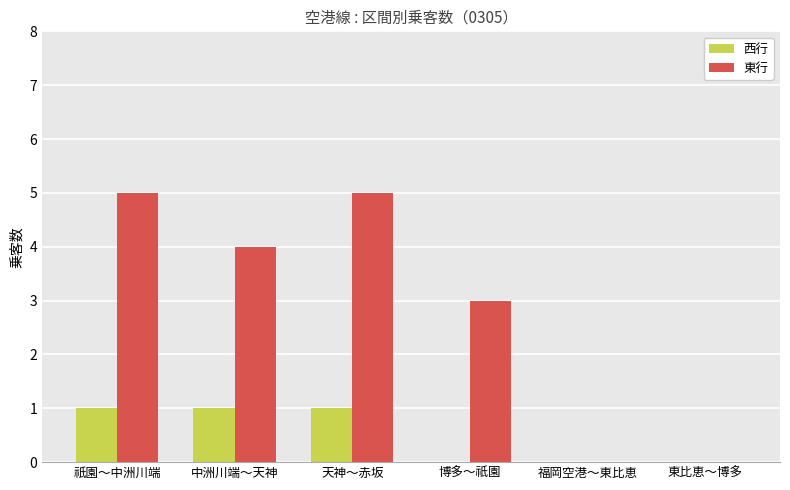

Which series has the largest range (max minus min)?

東行